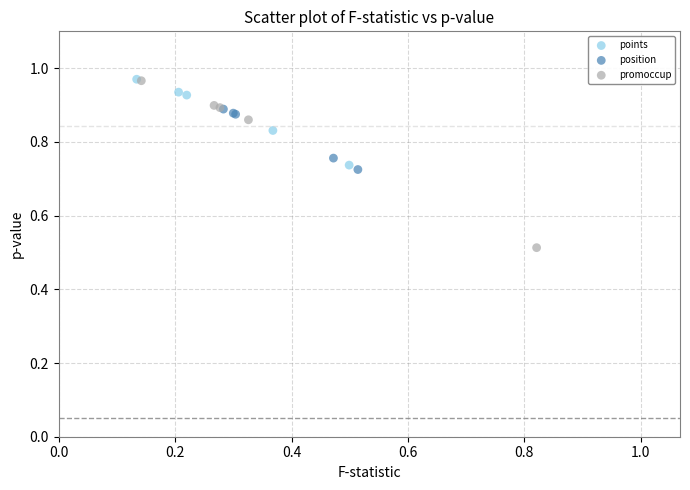

Which series has the largest Y range (max minus min)?

promoccup